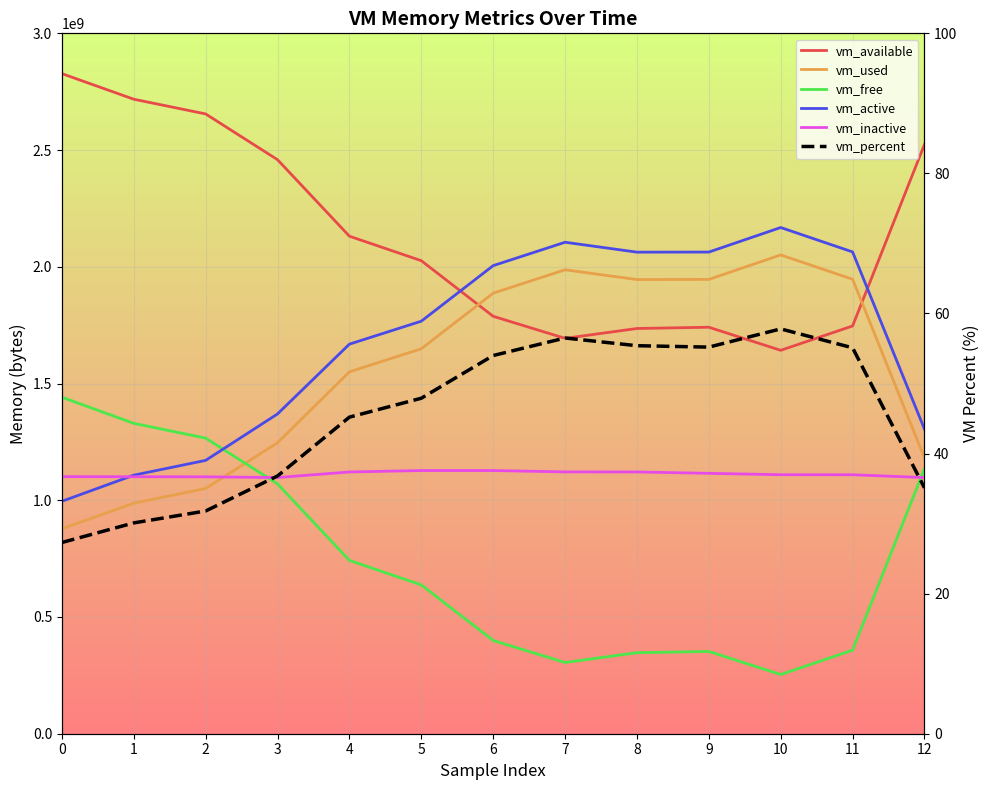

Reading left to right, extract all data points from this chart.

vm_available: 2827423744.0	2717786112.0	2654724096.0	2458722304.0	2131054592.0	2026172416.0	1788002304.0	1693532160.0	1735716864.0	1741135872.0	1642242048.0	1746571264.0	2523926528.0
vm_used: 877883392.0	987455488.0	1050480640.0	1246523392.0	1550049280.0	1648902144.0	1887076352.0	1987203072.0	1945378816.0	1945993216.0	2050797568.0	1946583040.0	1181356032.0
vm_free: 1441378304.0	1329434624.0	1266196480.0	1070145536.0	742367232.0	637480960.0	399302656.0	305086464.0	347017216.0	352428032.0	253534208.0	357855232.0	1135210496.0
vm_active: 995520512.0	1107468288.0	1170800640.0	1369747456.0	1668685824.0	1766977536.0	2004946944.0	2105122816.0	2062708736.0	2063077376.0	2168205312.0	2063663104.0	1304657920.0
vm_inactive: 1101185024.0	1100664832.0	1100349440.0	1097334784.0	1121173504.0	1127313408.0	1127313408.0	1121402880.0	1121296384.0	1115279360.0	1109368832.0	1109262336.0	1097146368.0
vm_percent: 27.3	30.1	31.8	36.8	45.2	47.9	54.0	56.5	55.4	55.2	57.8	55.1	35.1